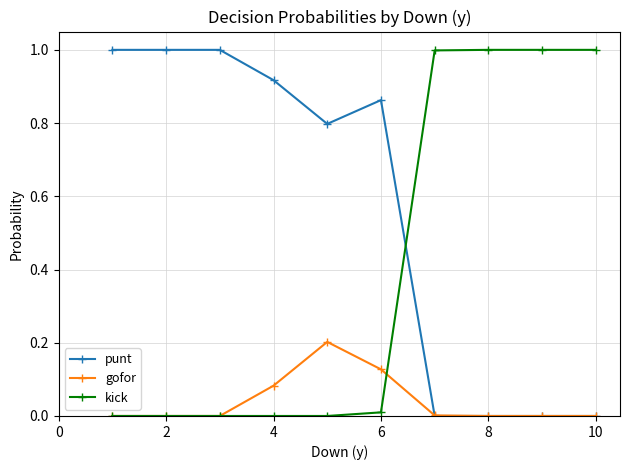

What is the greatest value displayed?

1.0